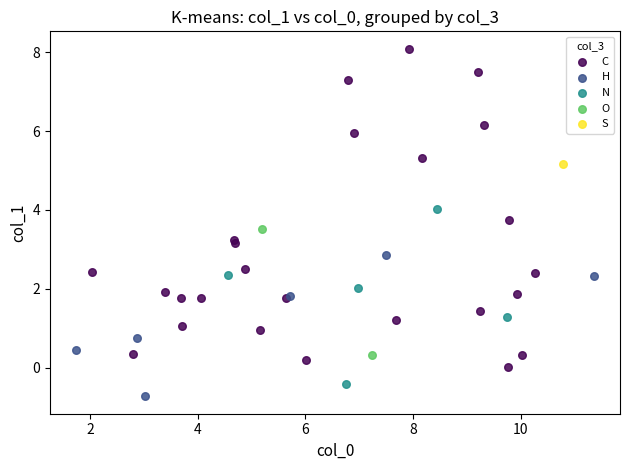

What are all the series names shown in the legend?

C, H, N, O, S